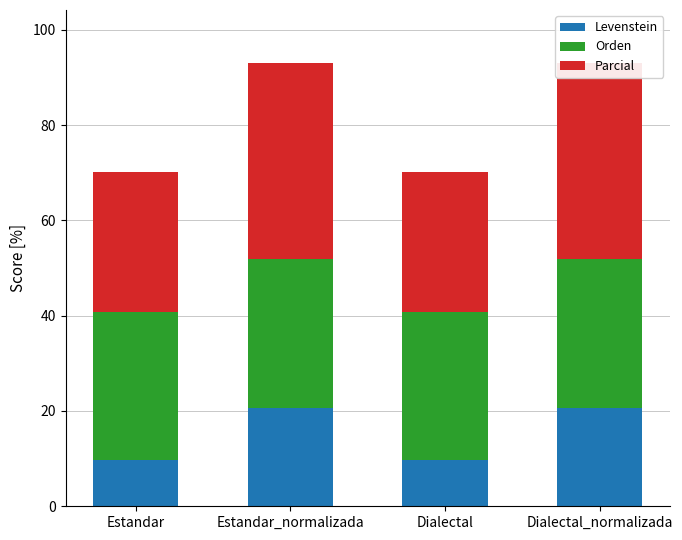

How many data points does each series have?

4